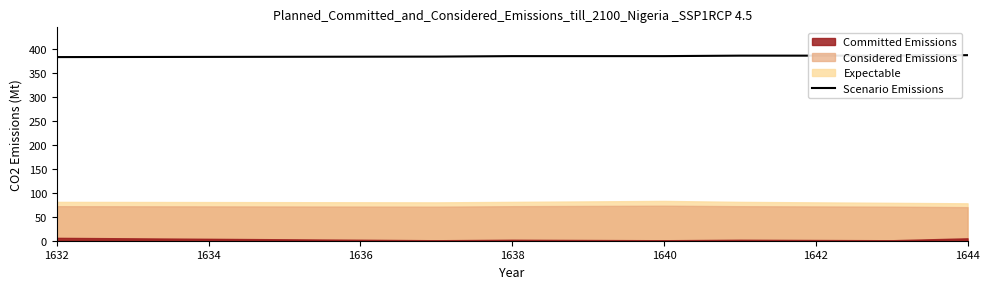

What is the difference between the maximum and second lowest values?

3